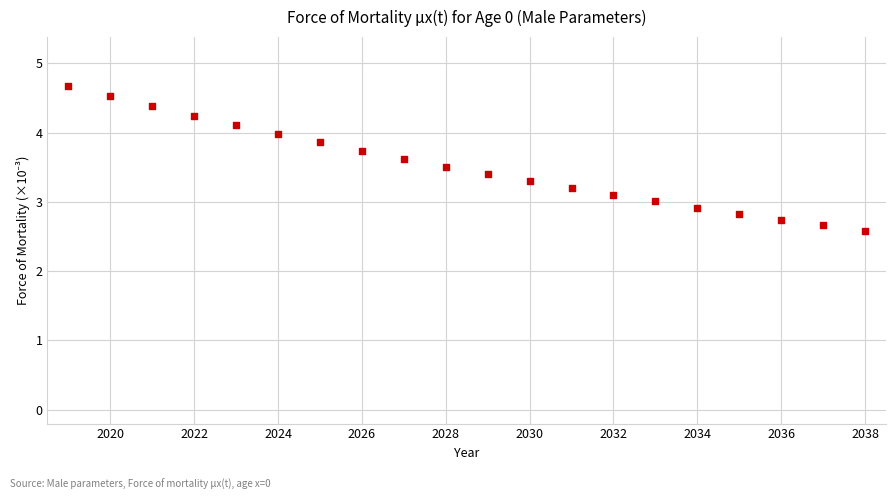

What is the range of X values (max minus min)?

19.0